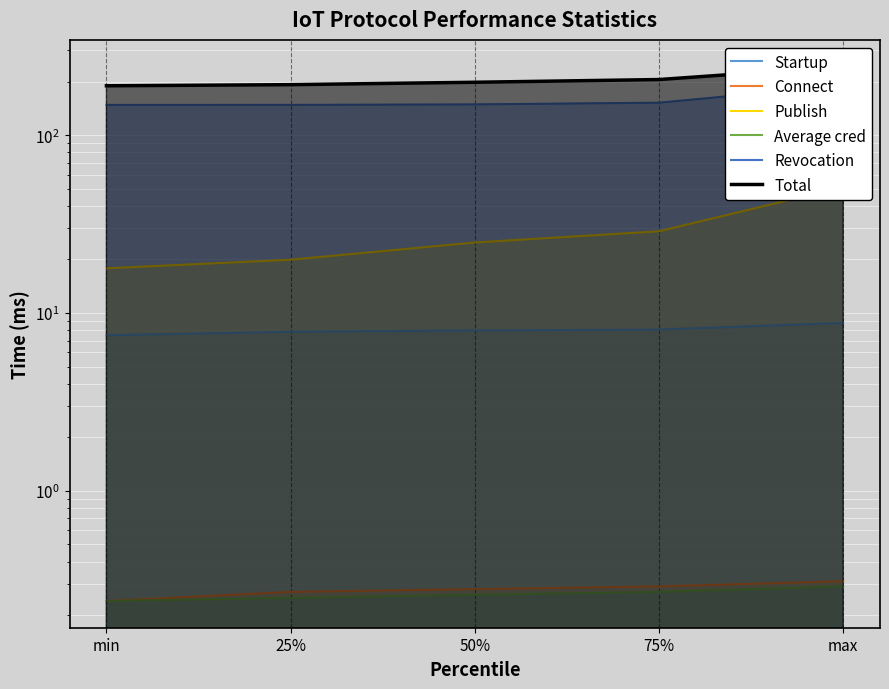

Reading left to right, extract all data points from this chart.

Startup: min=7.5	25%=7.8	50%=8.0	75%=8.1	max=8.8
Connect: min=0.2	25%=0.3	50%=0.3	75%=0.3	max=0.3
Publish: min=17.8	25%=19.9	50%=24.9	75%=28.8	max=51.1
Average cred: min=0.2	25%=0.2	50%=0.3	75%=0.3	max=0.3
Revocation: min=147.9	25%=148.0	50%=148.9	75%=152.3	max=190.2
Total: min=189.5	25%=192.3	50%=198.4	75%=205.5	max=243.0